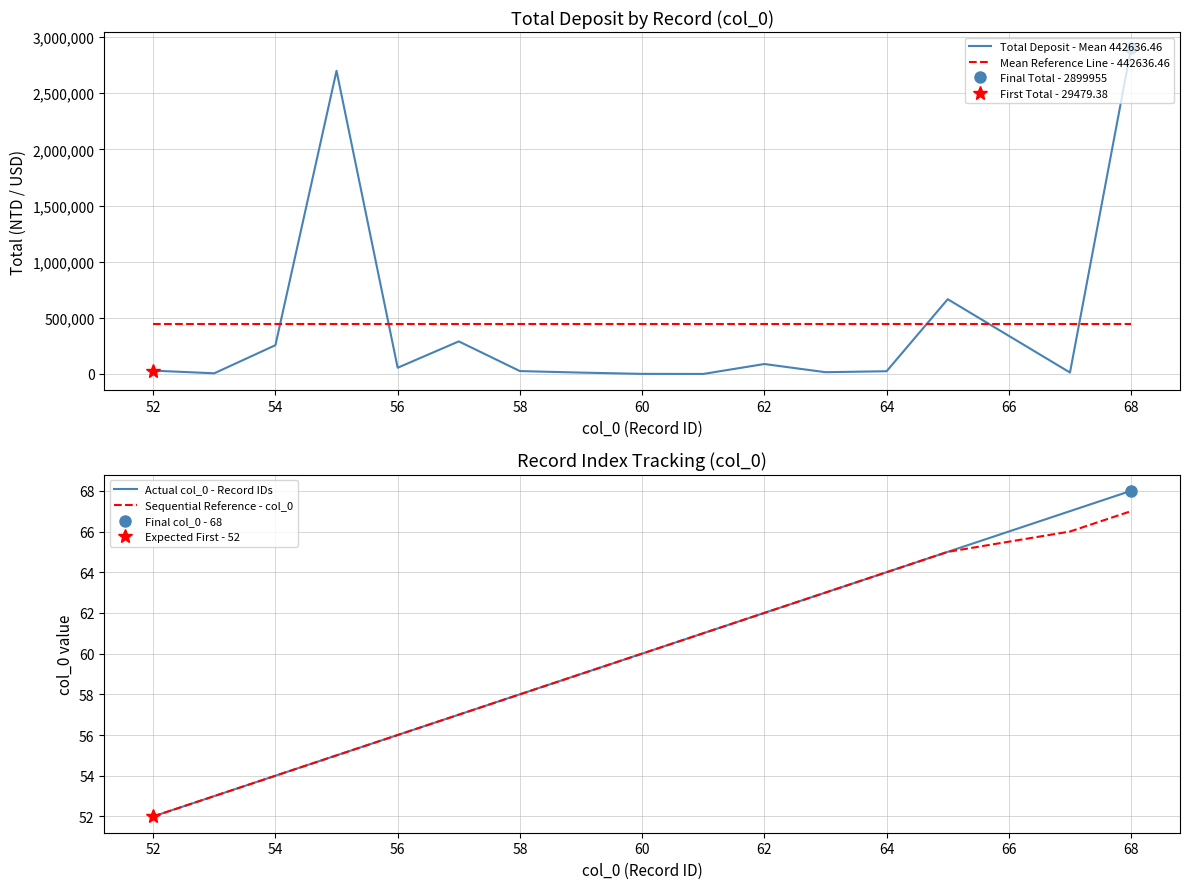

Rank the series by their maximum value, from highest to lowest.

Total Deposit - Mean 442636.46, Mean Reference Line - 442636.46, Actual col_0 - Record IDs, Sequential Reference - col_0